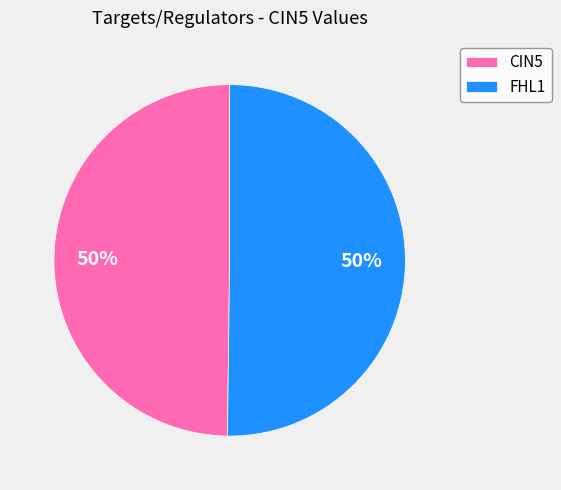

How many slices are in this pie chart?

2